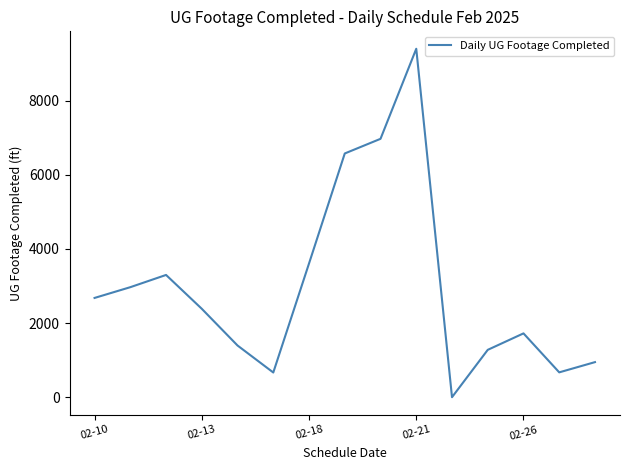

What is the greatest value displayed?

9397